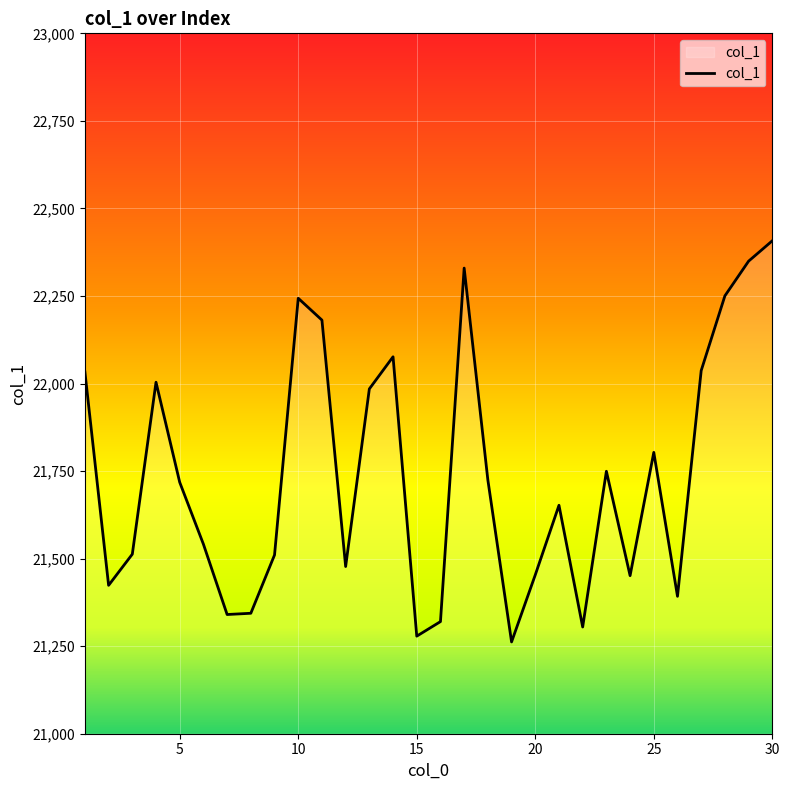

What is the difference between the maximum and minimum values?

1145.5